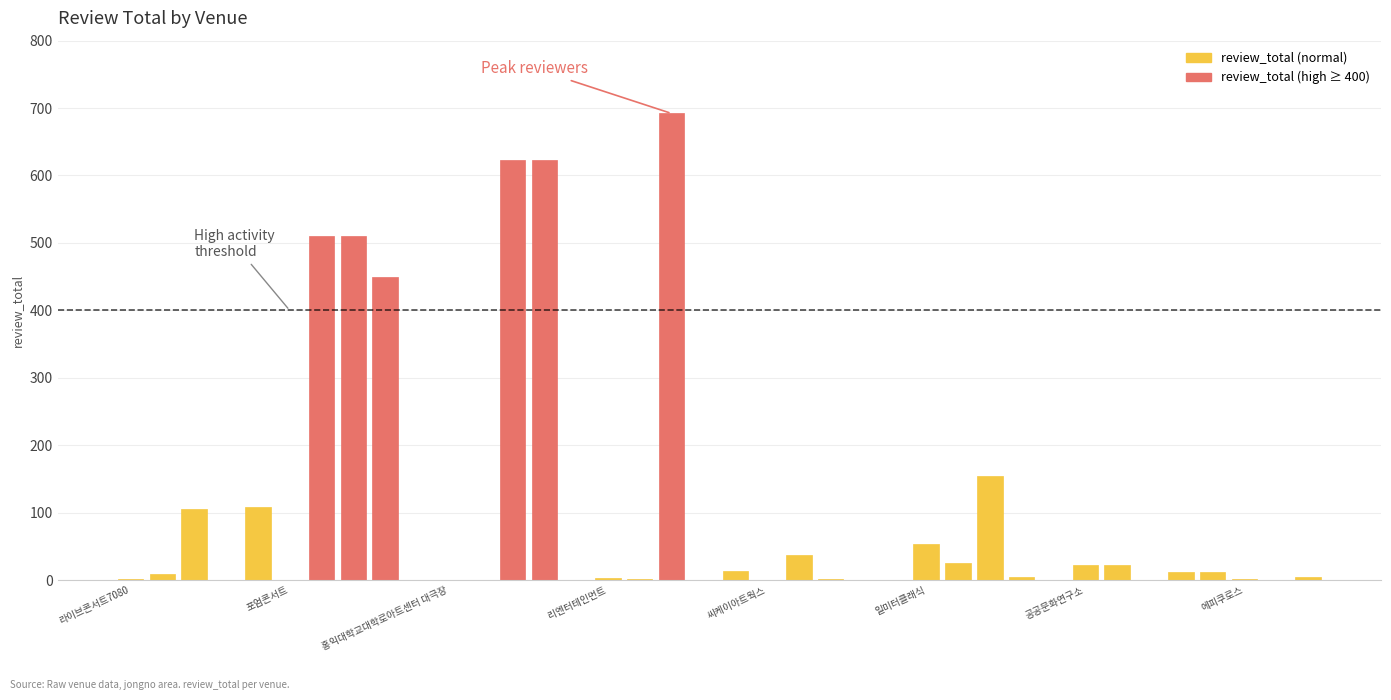

True or false: review_total (normal) has a value of 2 at 라이브콘서트7080.

False